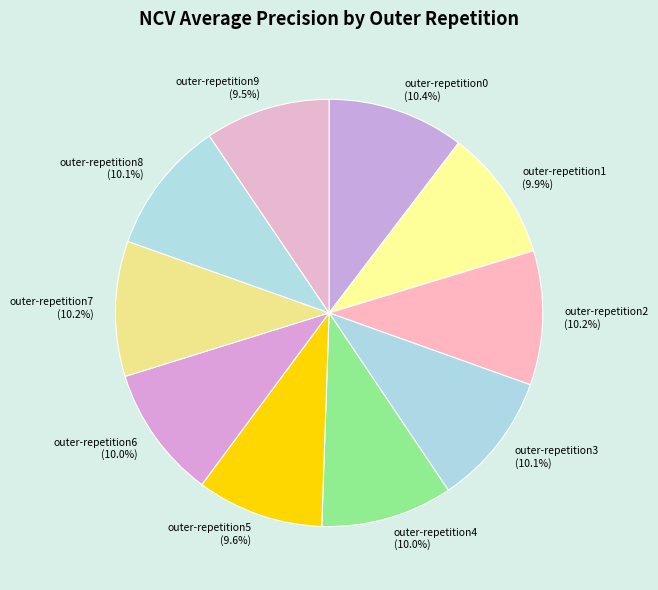

To the nearest percent, what is the combined percentage of outer-repetition3 and outer-repetition0?

20%